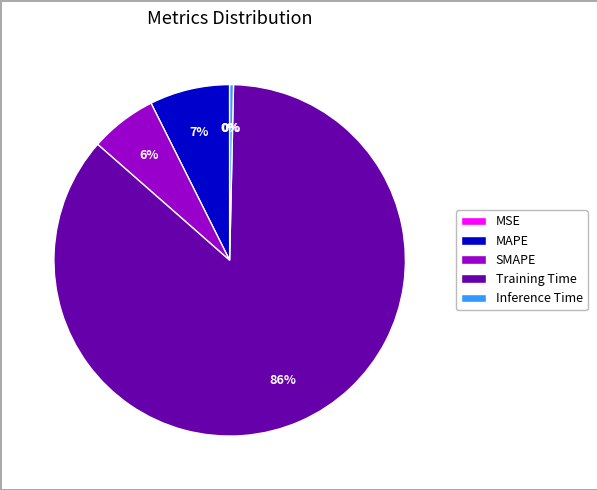

Which category has the biggest portion of the pie?

Training Time